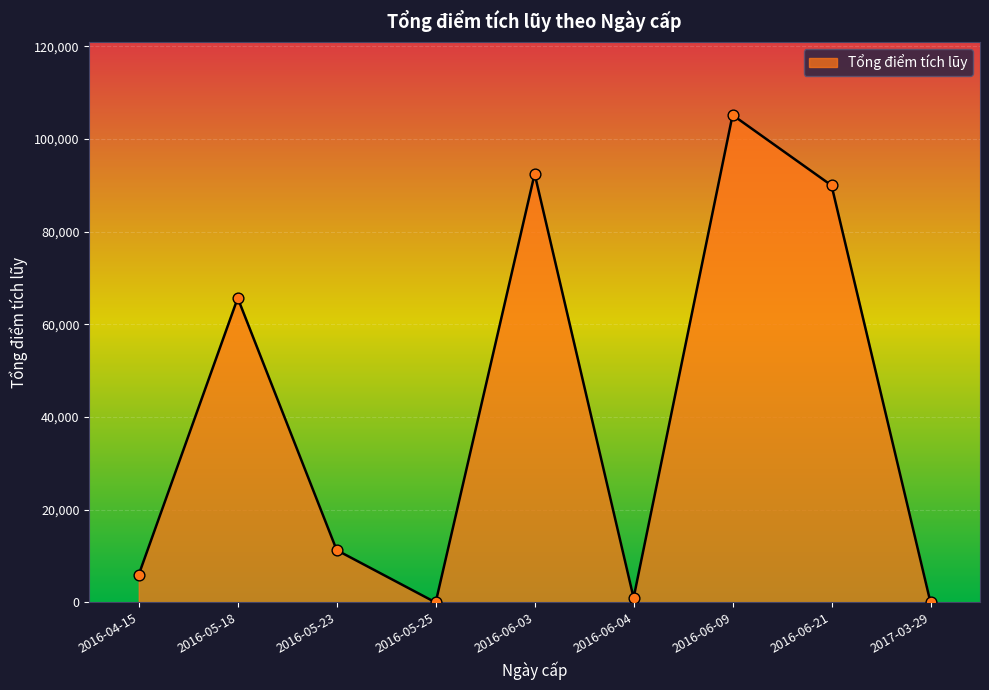

Approximately how many times larger is the value at 2016-06-09 compared to 2016-05-23?

9.3